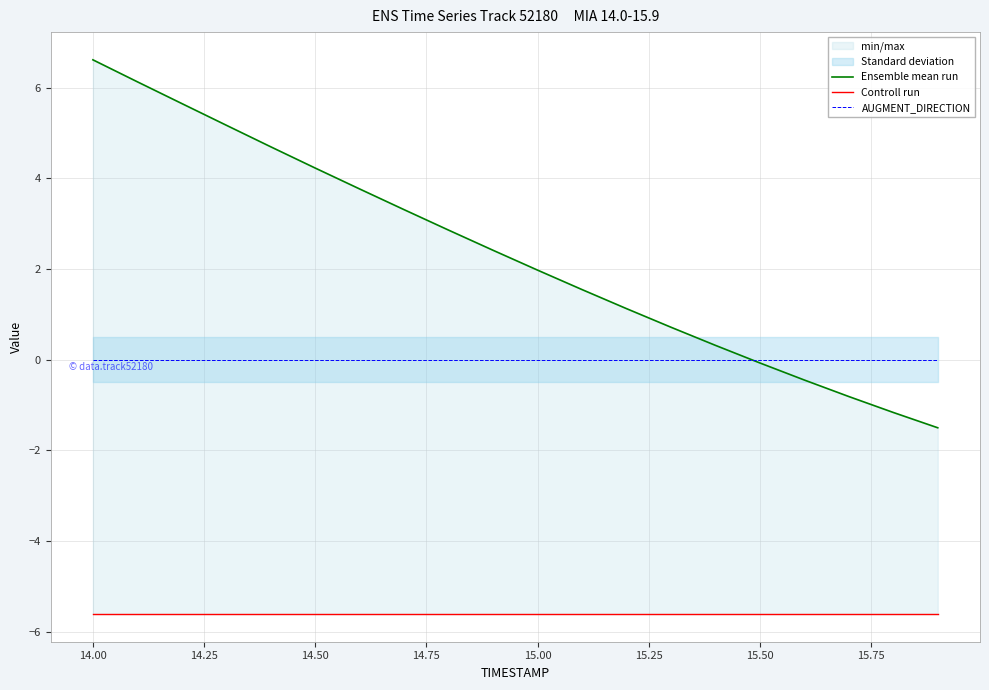

What are all the series names shown in the legend?

Ensemble mean run, Controll run, AUGMENT_DIRECTION